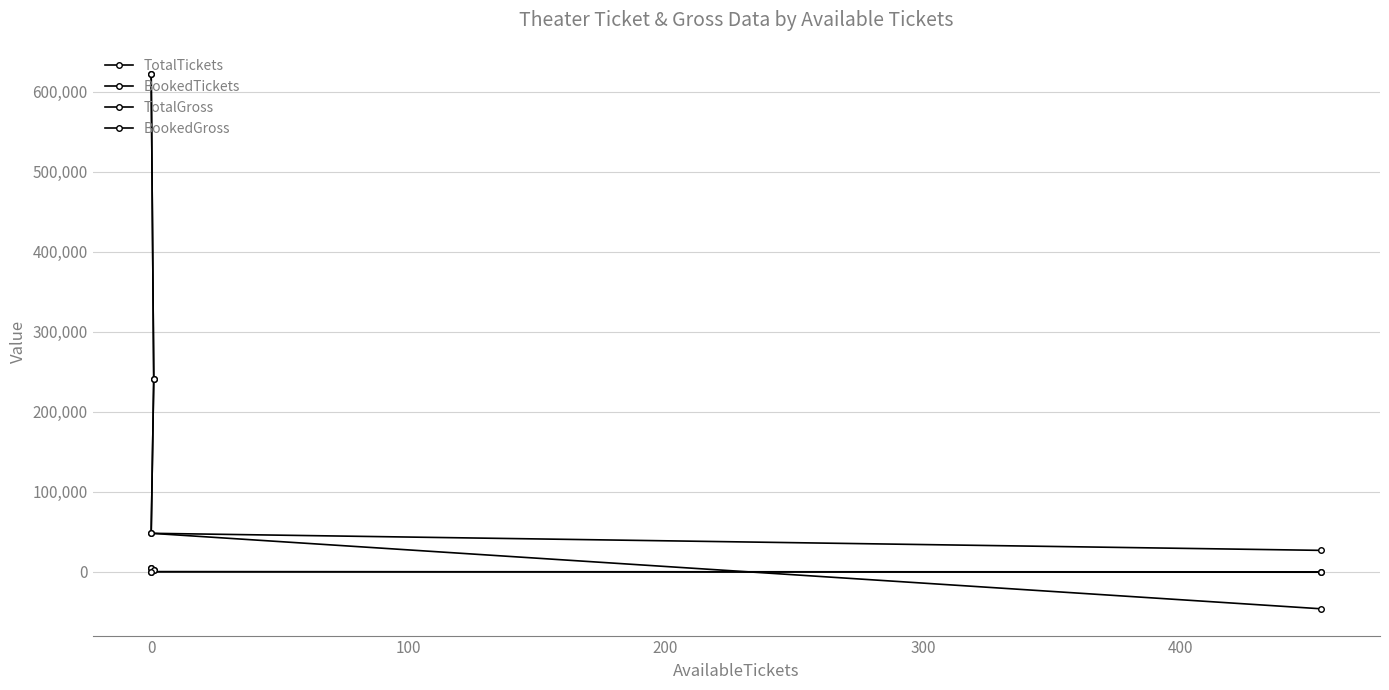

Read the BookedTickets value at 200, to the nearest 10.

-280